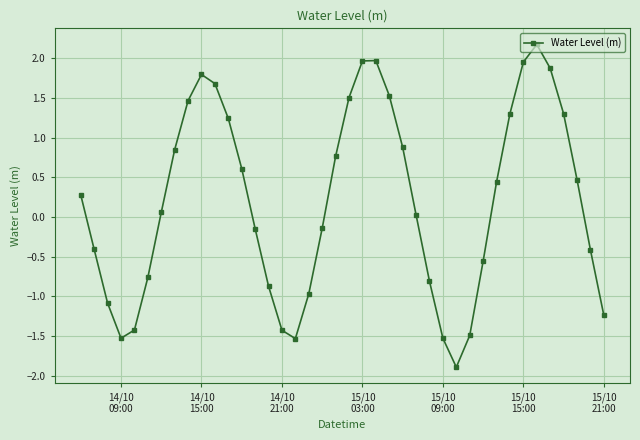

What is the value of the 29th point from the left?

-1.9